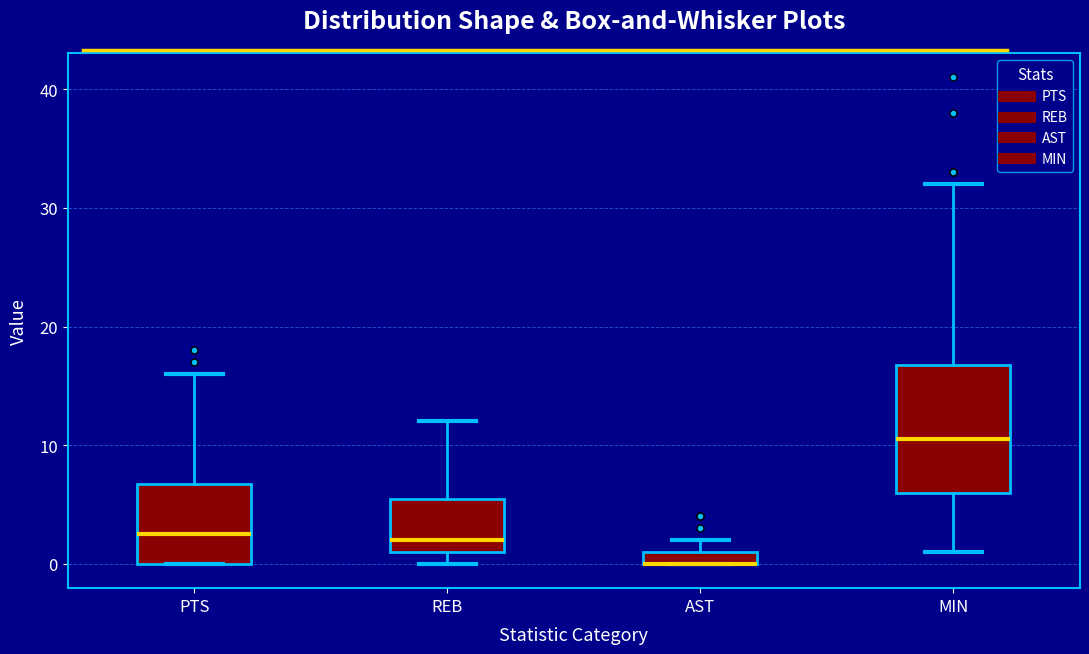

Where is the lower edge of the box for AST on the y-axis? The values are not printed on the chart, so give them approximately, as read against the axis.

0